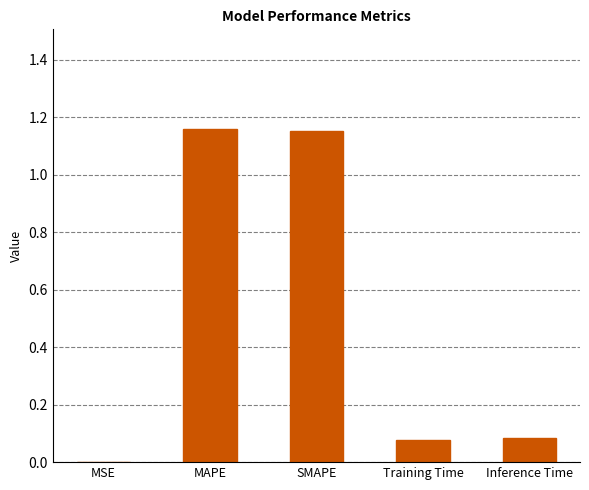

Between MAPE and Training Time, which is larger?

MAPE